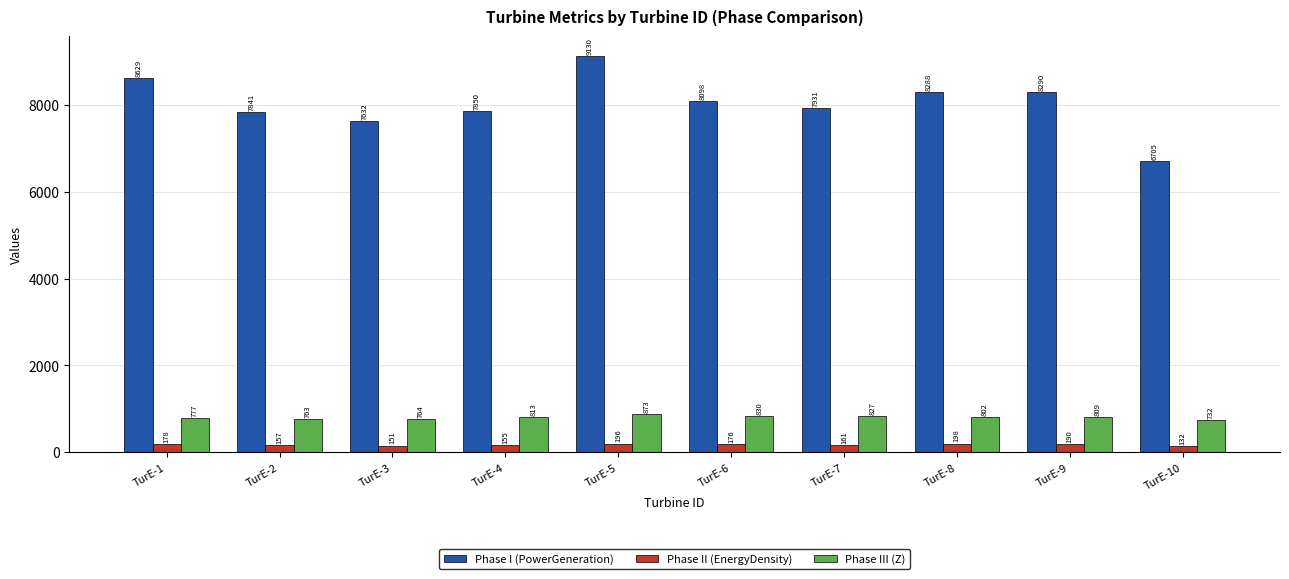

Between TurE-8 and TurE-10, which series saw the biggest shift?

Phase I (PowerGeneration)